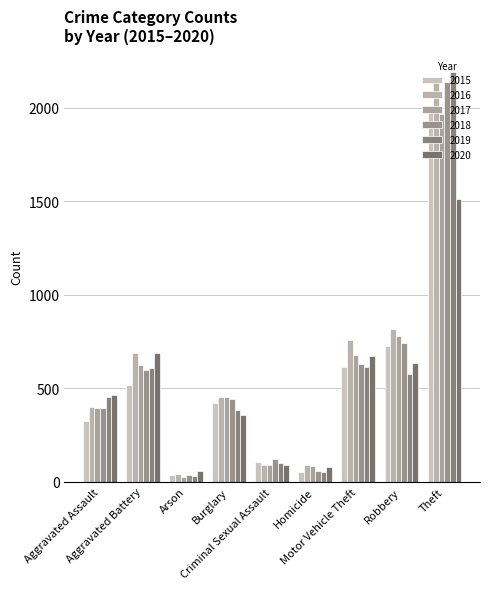

List the labels in order of 2018 value, smallest first.

Arson, Homicide, Criminal Sexual Assault, Aggravated Assault, Burglary, Aggravated Battery, Motor Vehicle Theft, Robbery, Theft